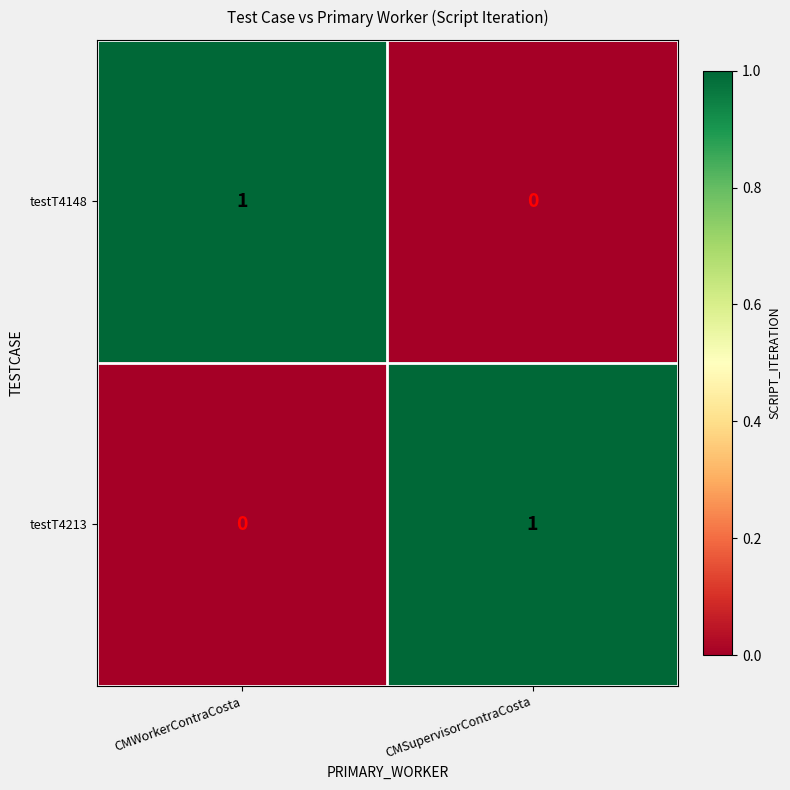

Is the value of testT4213 at CMSupervisorContraCosta greater than the value of testT4148 at CMSupervisorContraCosta?

Yes